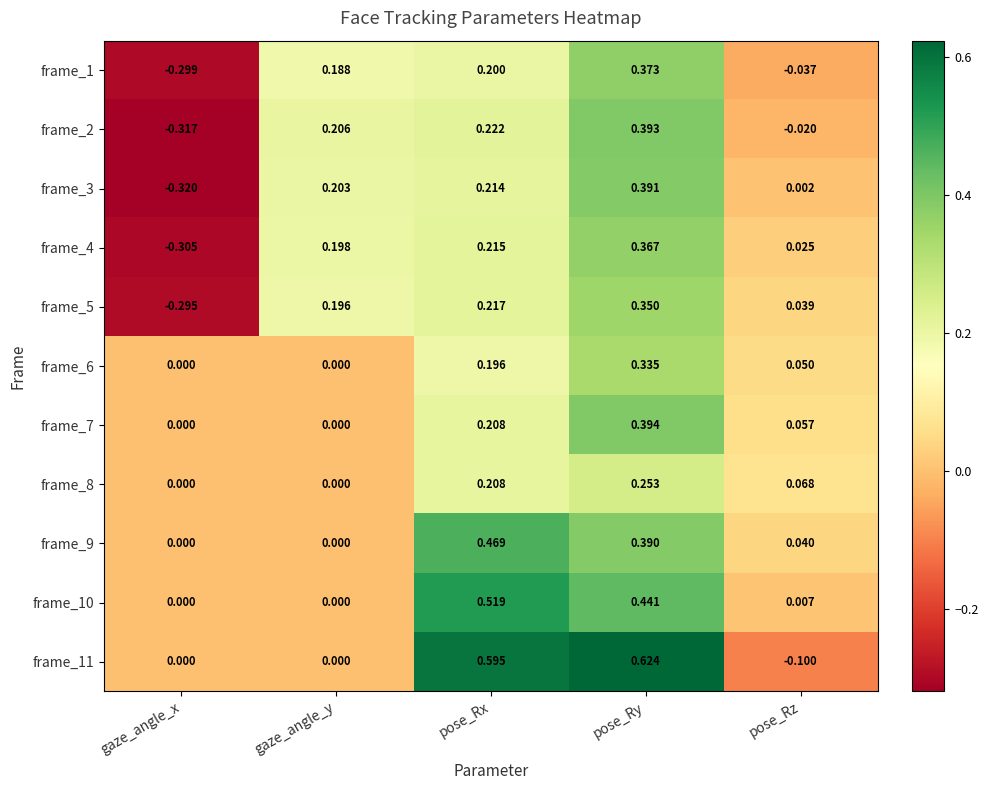

List the labels in order of frame_4 value, largest first.

pose_Ry, pose_Rx, gaze_angle_y, pose_Rz, gaze_angle_x